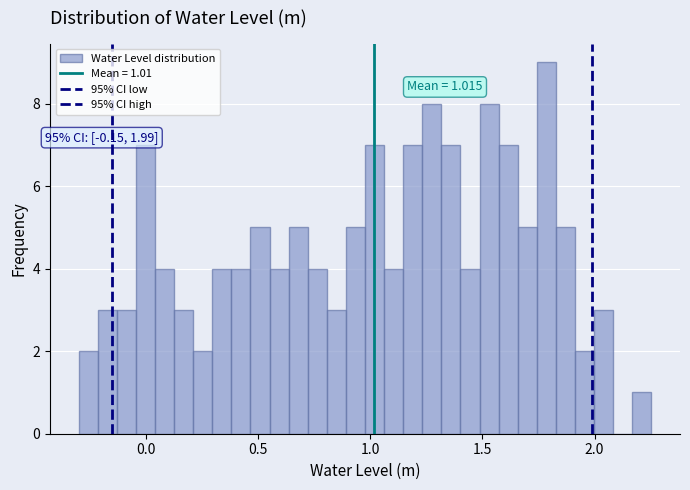

Read against the x-axis, roughly where is the centre of the tallest bar?

1.80